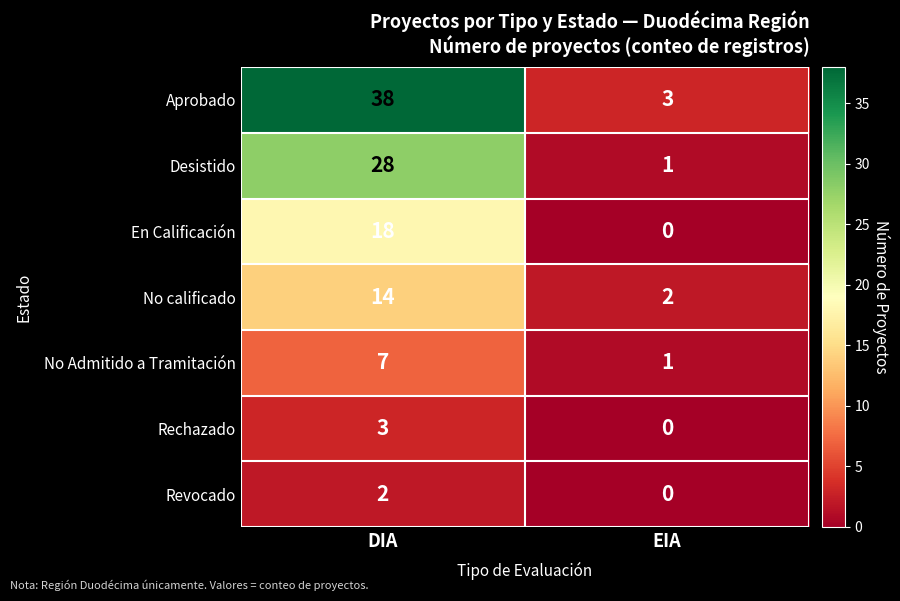

Reading right to left, extract all data points from this chart.

Aprobado: 3	38
Desistido: 1	28
En Calificación: 0	18
No calificado: 2	14
No Admitido a Tramitación: 1	7
Rechazado: 0	3
Revocado: 0	2